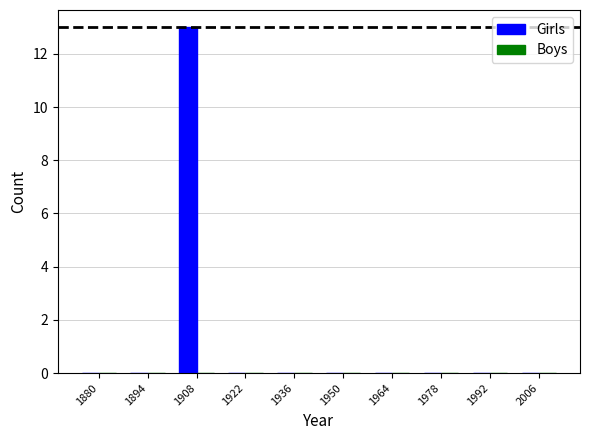

Is it true that the value at 1978 is 8?

False